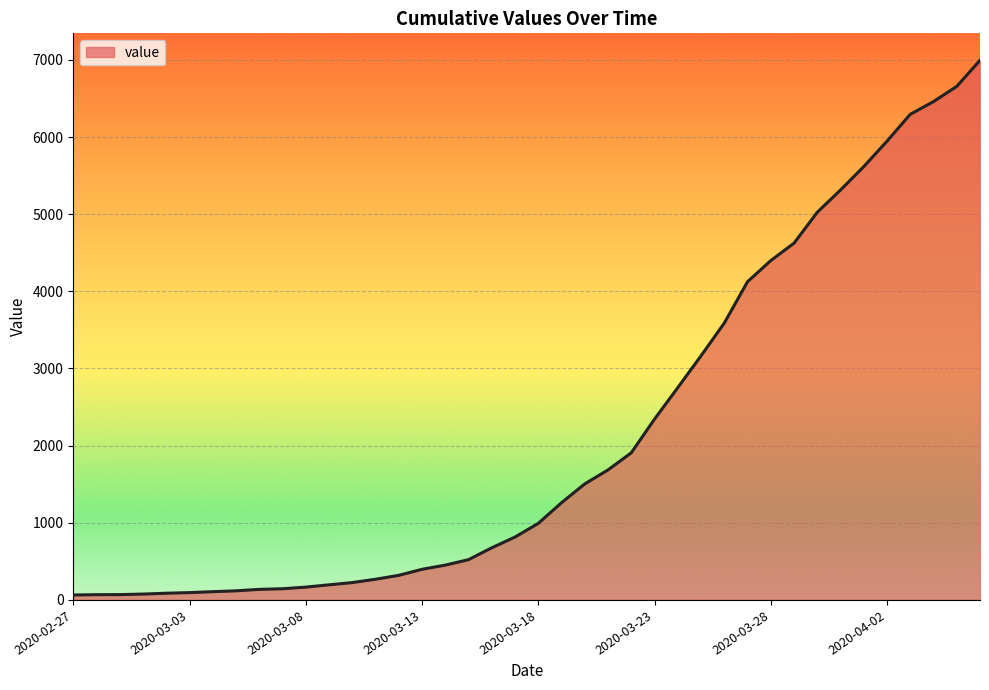

Does the chart display data point markers on the line(s)?

No